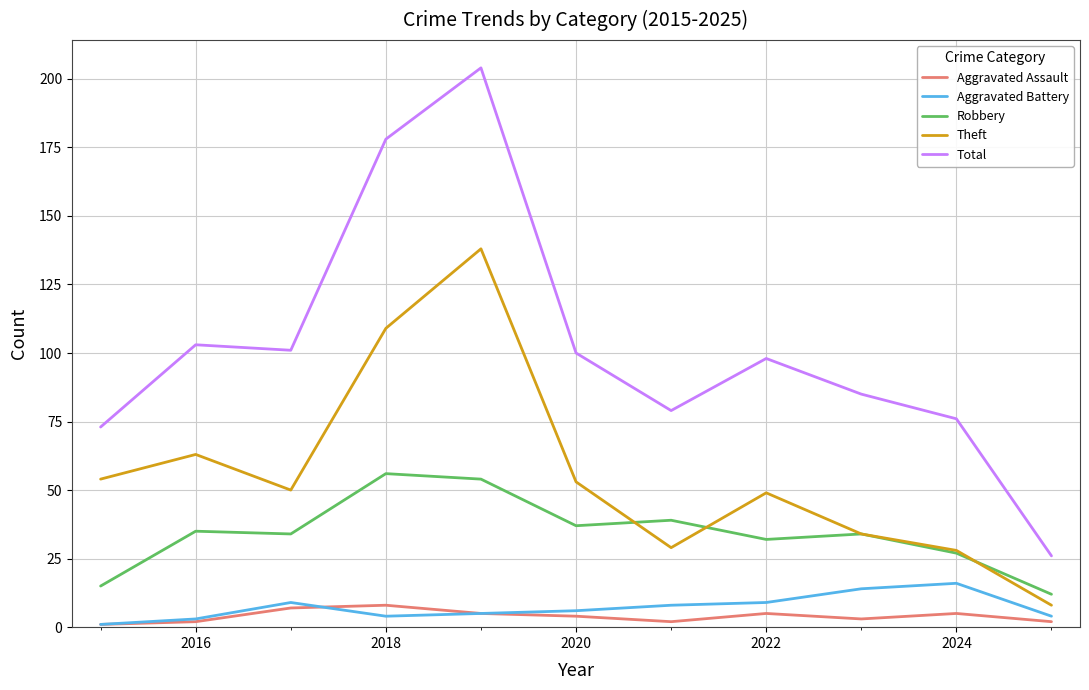

True or false: Total and Aggravated Battery cross at least once.

False